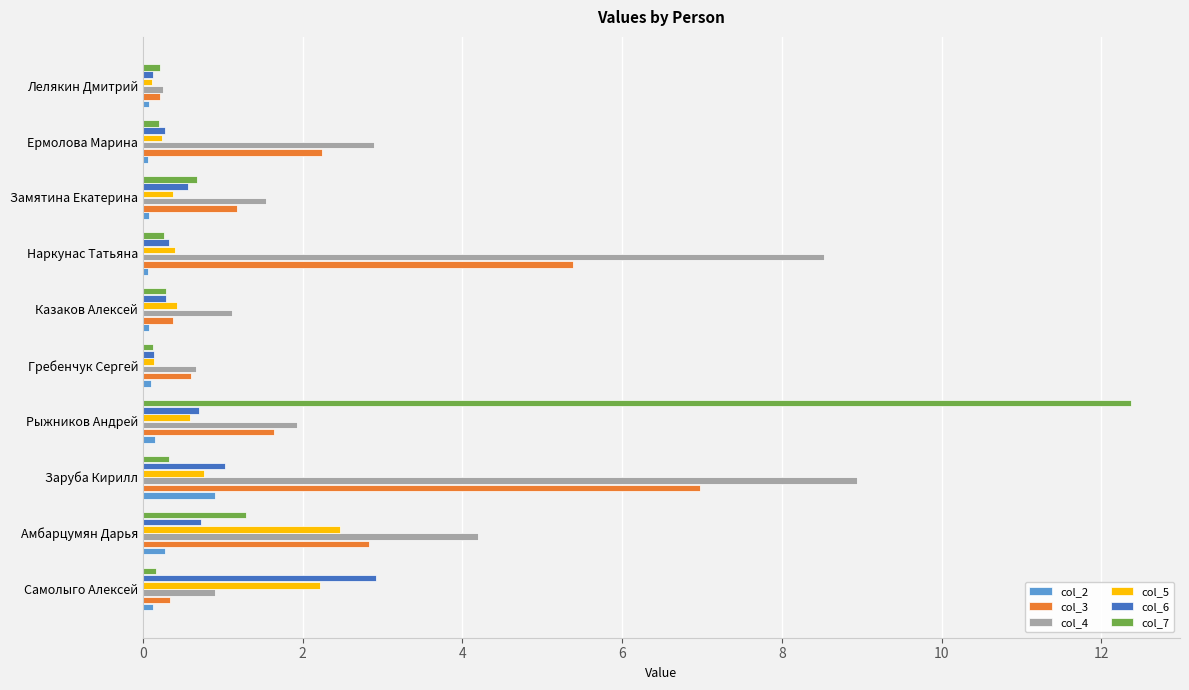

At which category is the sum across all series the highest?

Заруба Кирилл